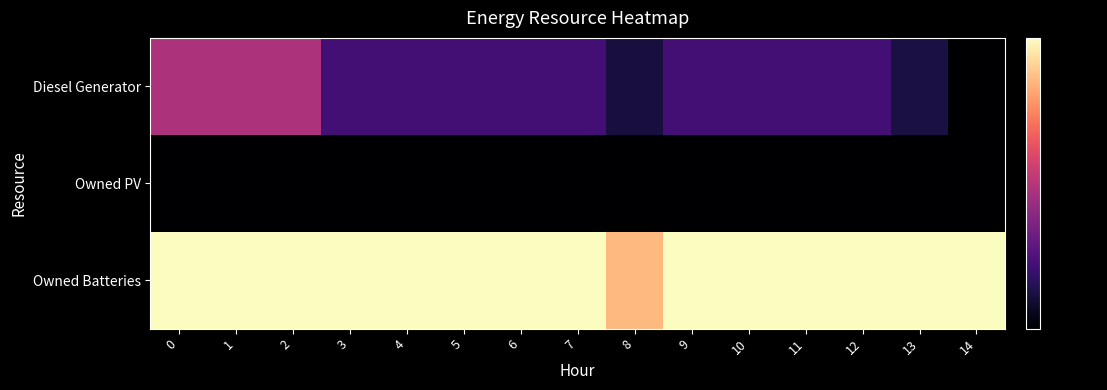

What is the total value across all series at 3?

1068.0